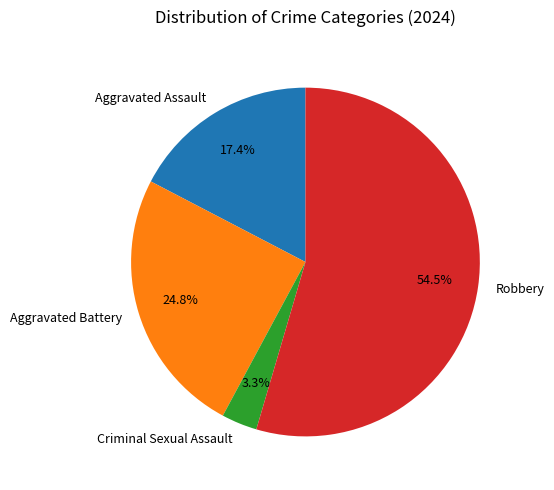

How many segments does this pie chart have?

4